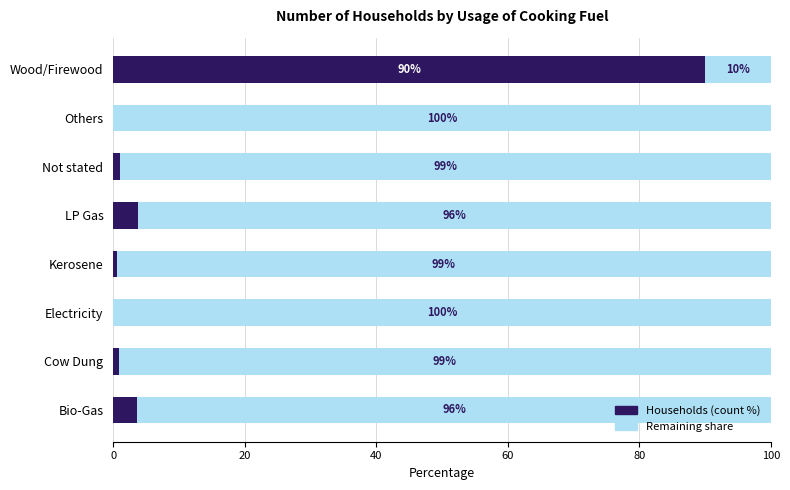

What is the total value across all series at Not stated?

100.0